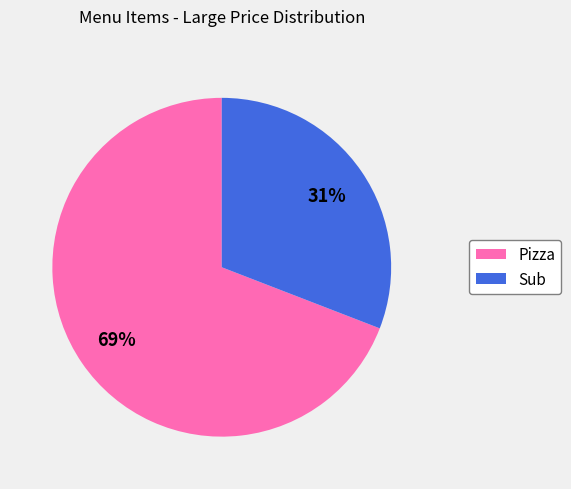

To the nearest percent, what is the average slice percentage?

50%